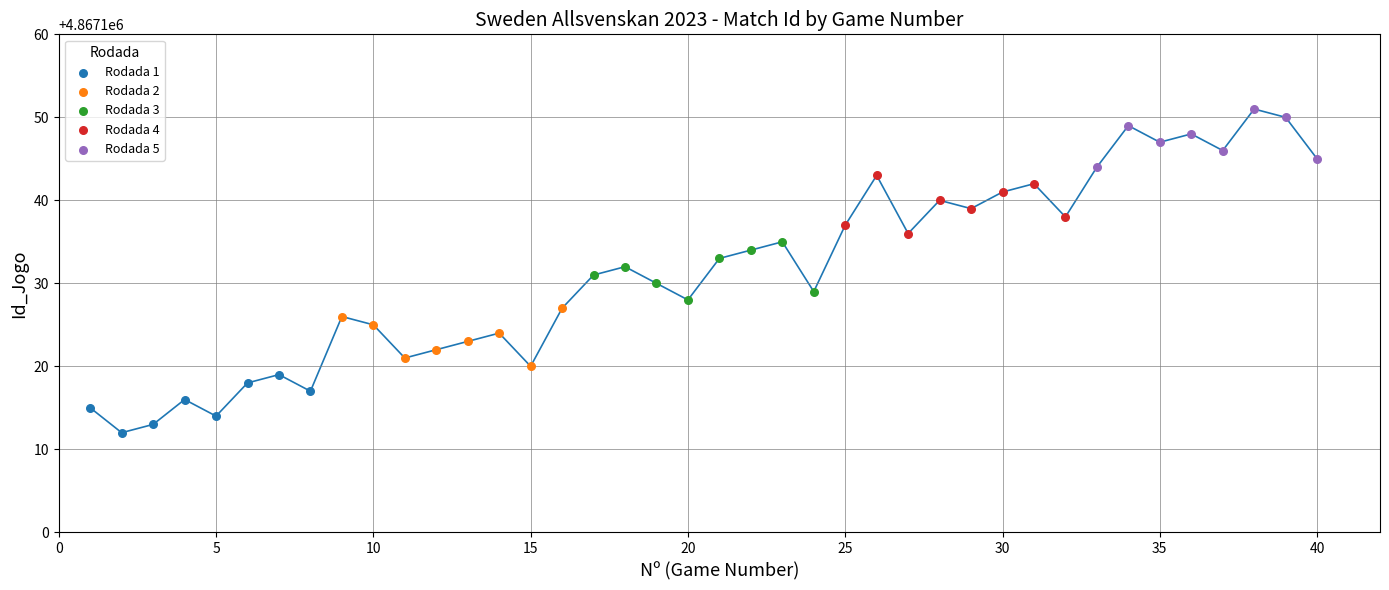

Which series reaches the minimum Y coordinate?

Rodada 1